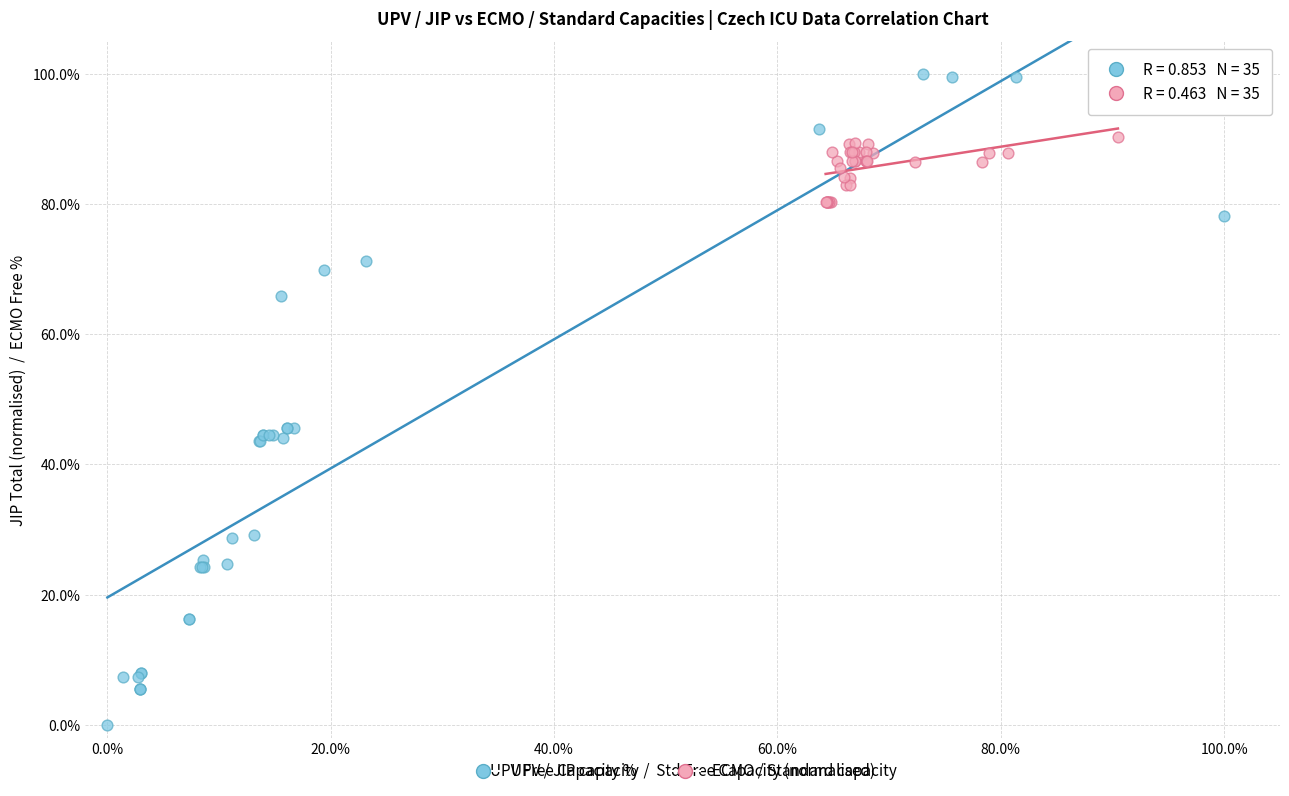

Which series has the widest spread of Y values?

UPV / JIP capacity